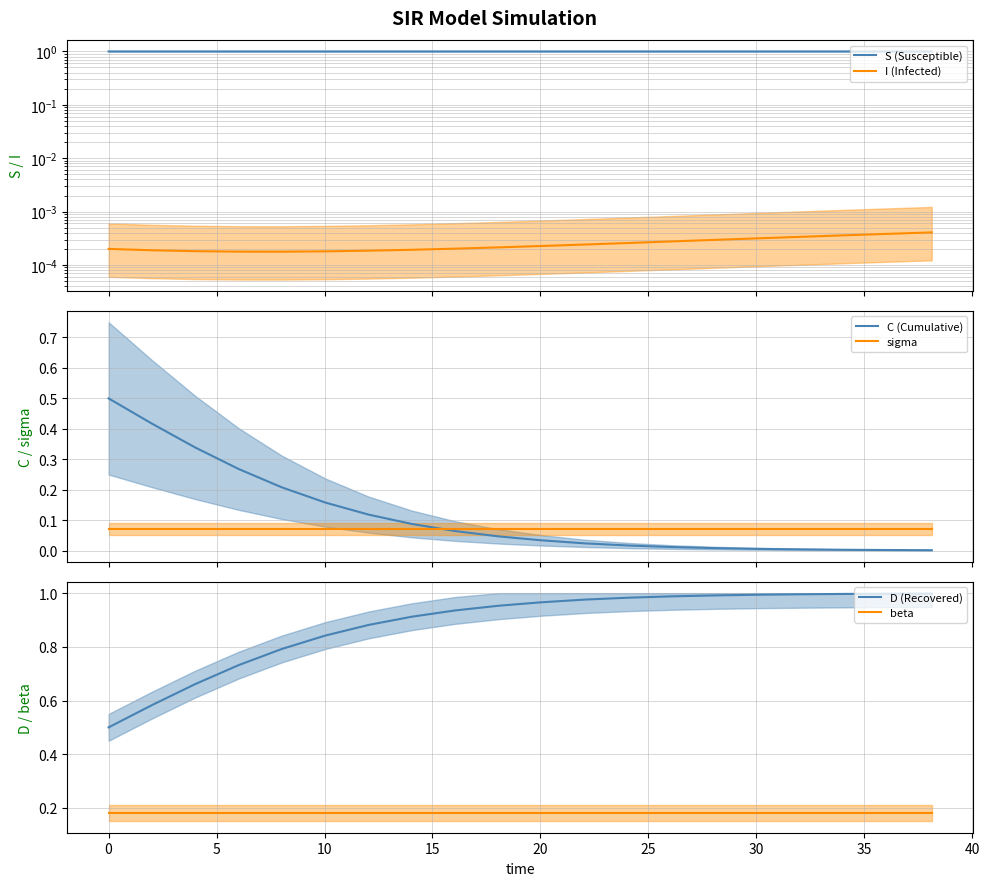

True or false: beta and D (Recovered) intersect in this chart.

False